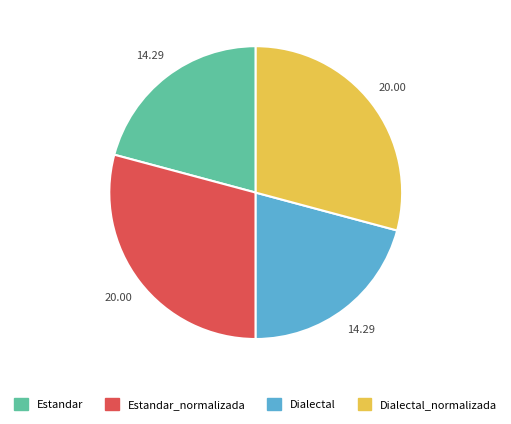

Is there a majority slice in this chart?

No